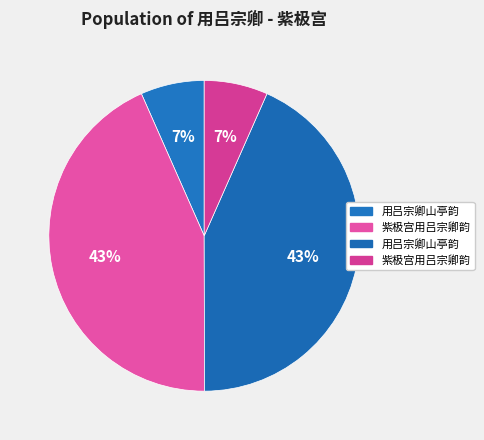

How many segments does this pie chart have?

4